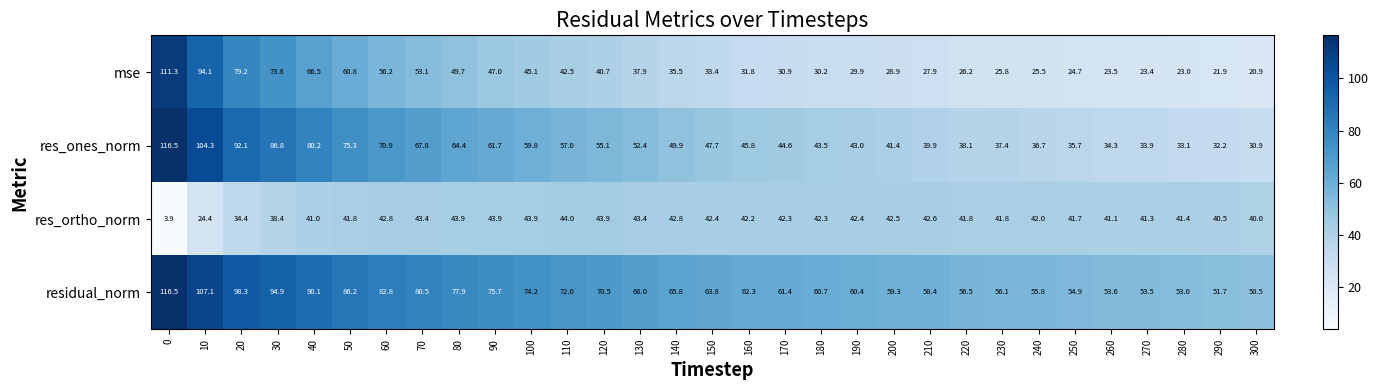

Which series has the largest total across all categories?

residual_norm